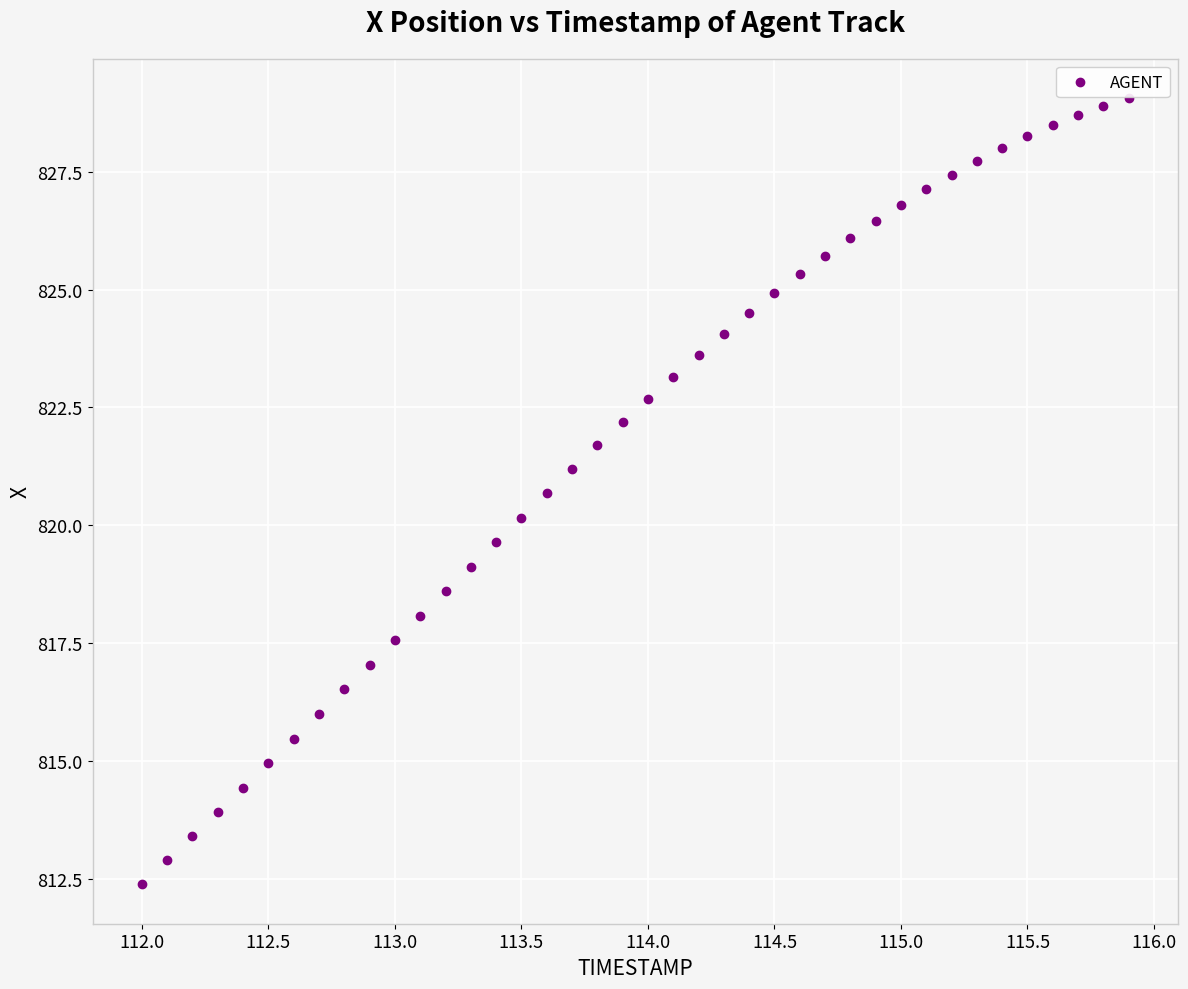

What is the range of Y values (max minus min)?

16.7